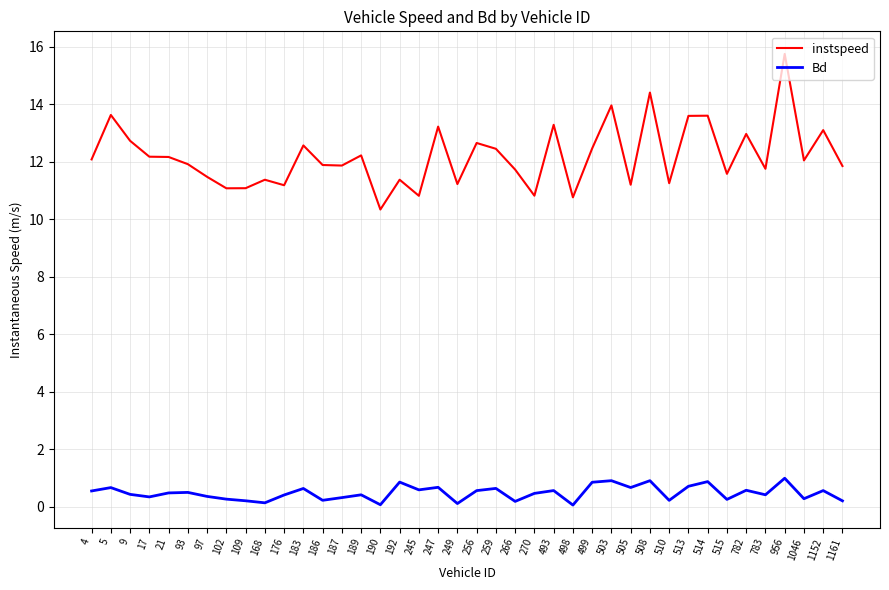

True or false: Bd and instspeed cross at least once.

False